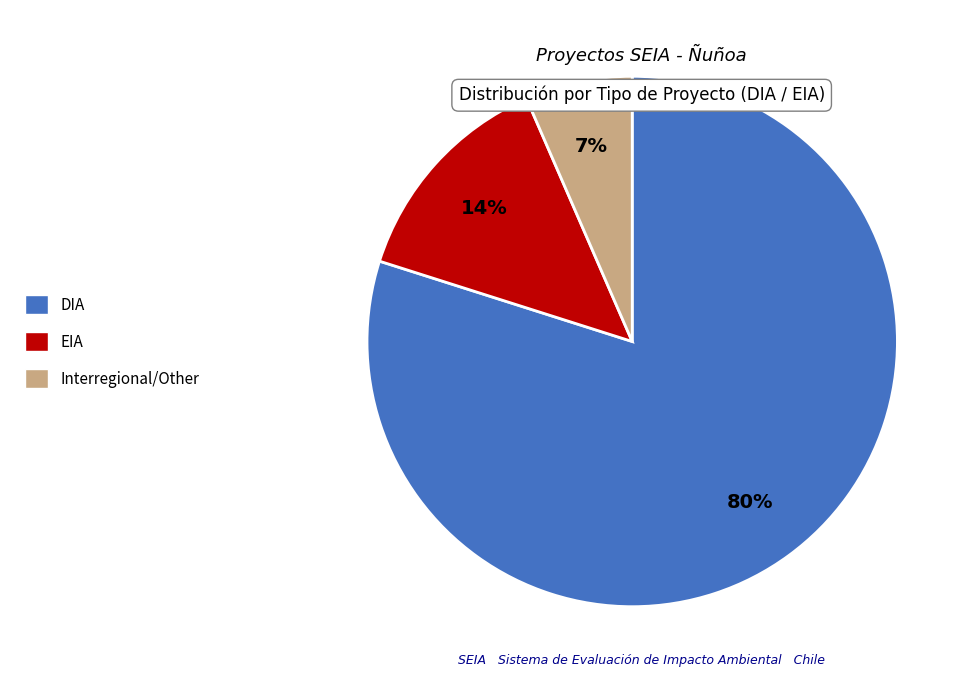

To the nearest percent, what is the average slice percentage?

33%